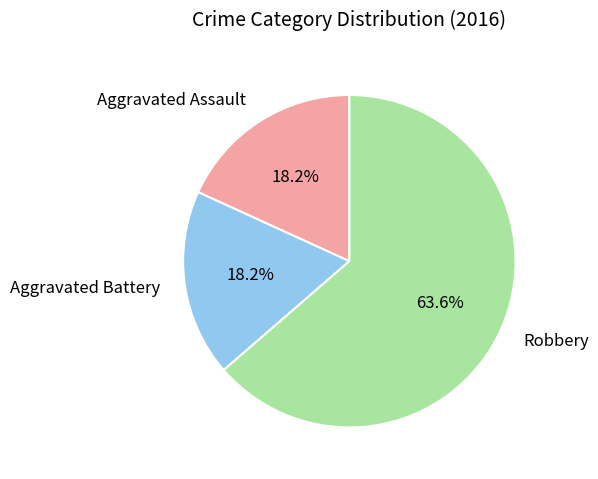

Approximately how many times larger is the value at Aggravated Battery compared to Aggravated Assault?

1.0